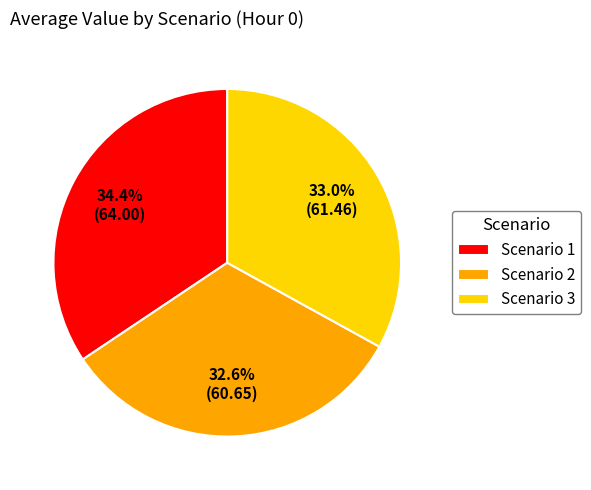

What portion of the pie excludes Scenario 2?

67.4%